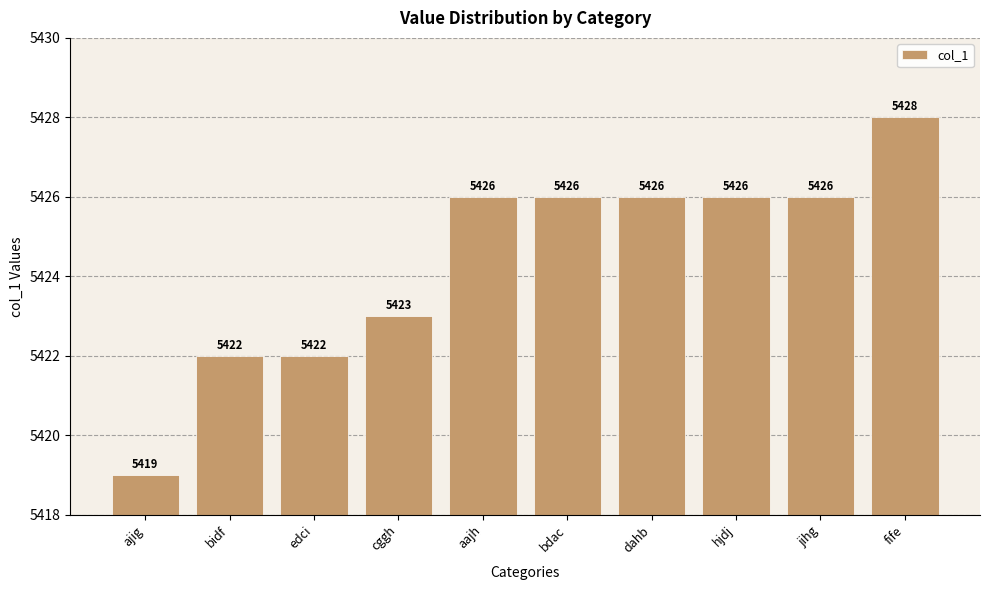

Reading left to right, extract all data points from this chart.

5419	5422	5422	5423	5426	5426	5426	5426	5426	5428